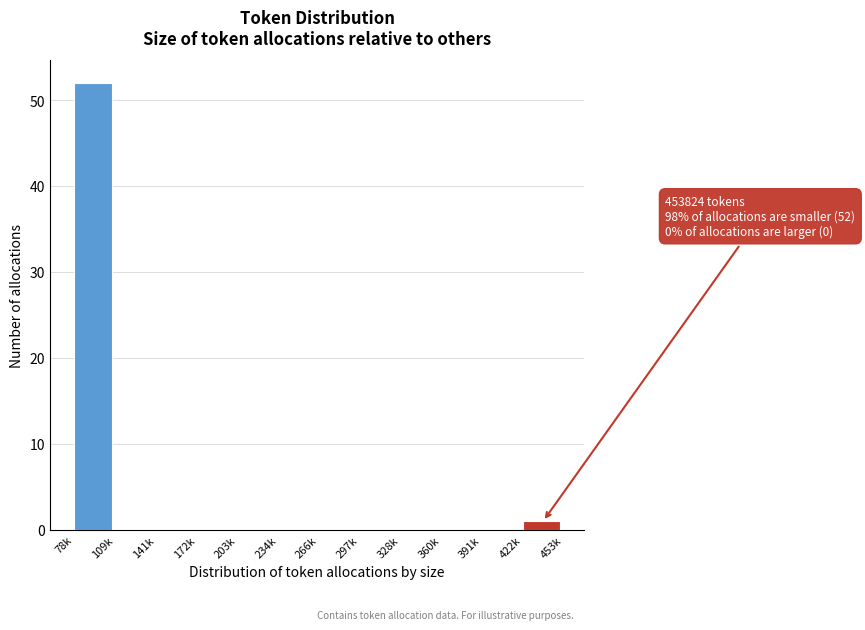

Reading right to left, what are all the values shown in this chart?

422k=1	391k=0	360k=0	328k=0	297k=0	266k=0	234k=0	203k=0	172k=0	141k=0	109k=0	78k=52